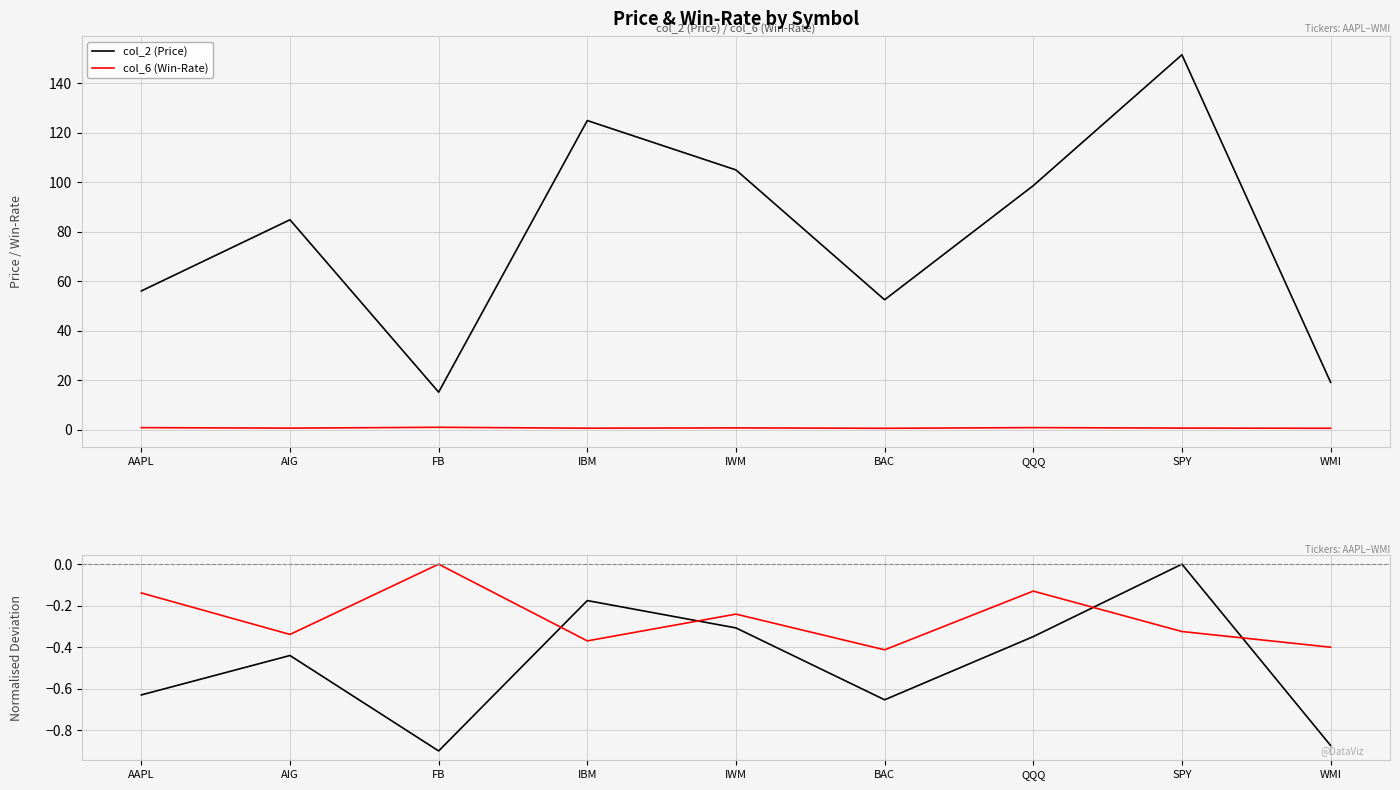

How many categories are shown in the chart?

9